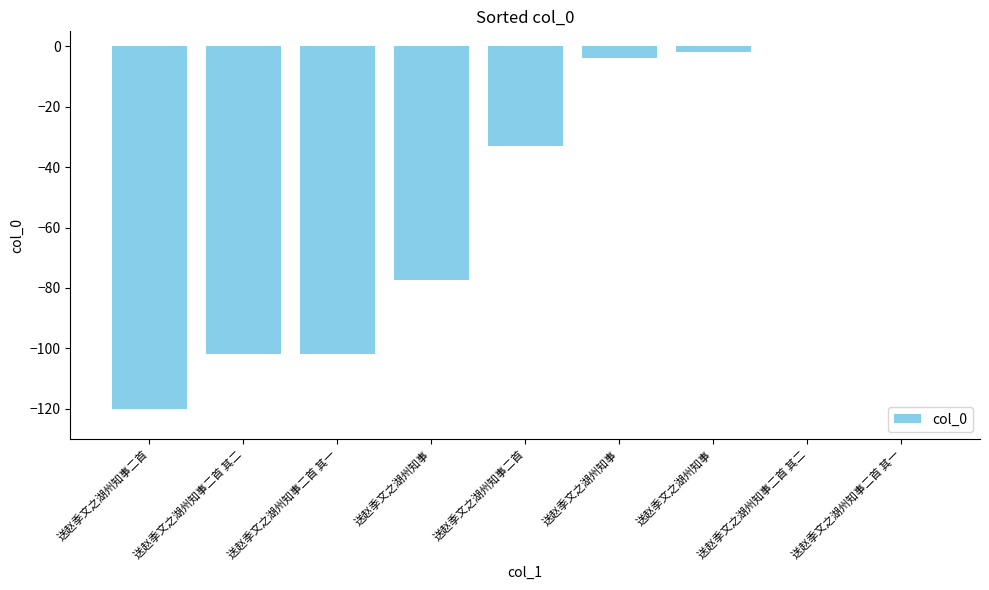

Rank the categories by value from lowest to highest.

送赵季文之湖州知事二首, 送赵季文之湖州知事二首 其二, 送赵季文之湖州知事二首 其一, 送赵季文之湖州知事, 送赵季文之湖州知事二首, 送赵季文之湖州知事, 送赵季文之湖州知事, 送赵季文之湖州知事二首 其二, 送赵季文之湖州知事二首 其一